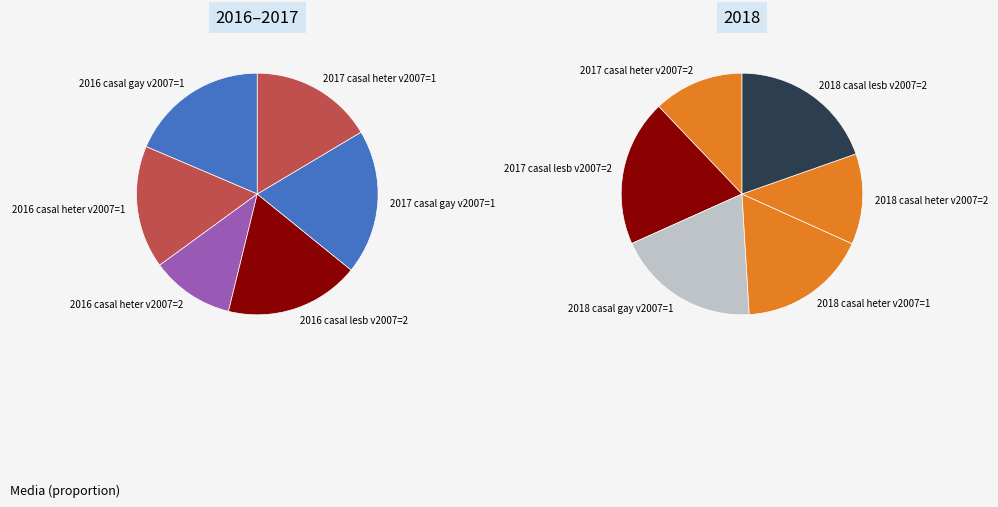

True or false: 2016 casal lesb v2007=2 accounts for 2% of the total.

False